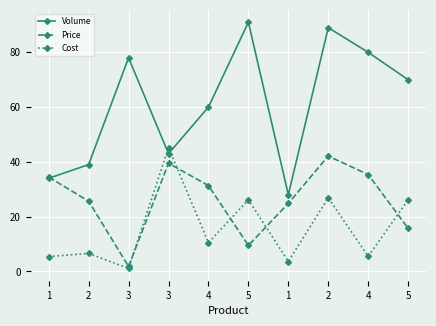

Where is Price nearest to the value 21?

1